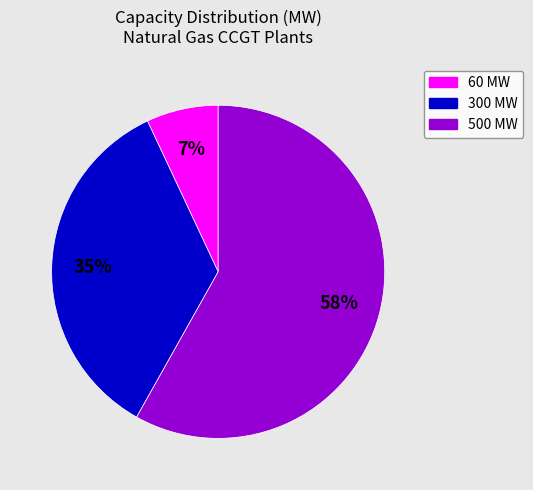

Between 60 MW and 300 MW, which is larger?

300 MW